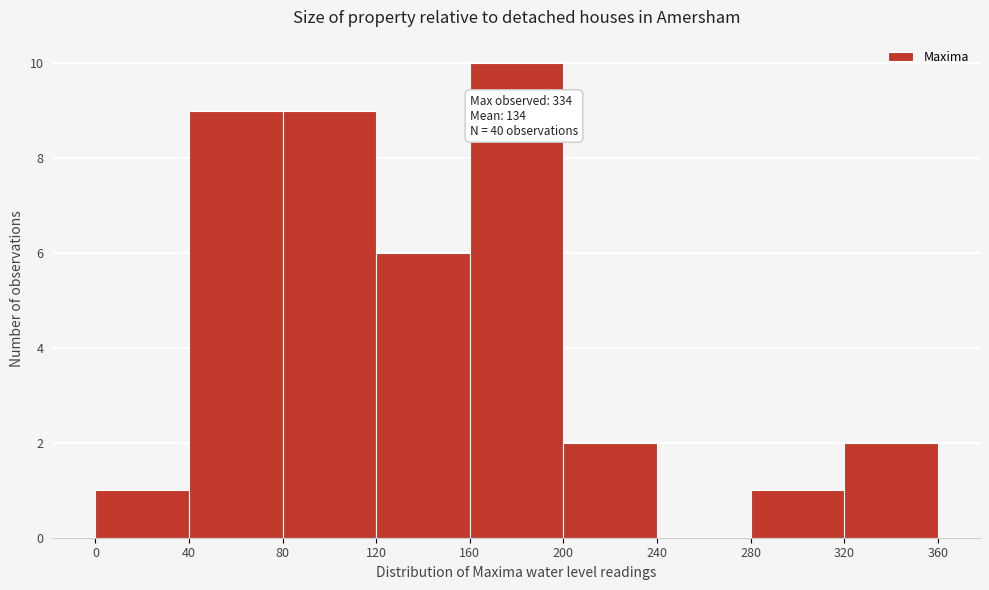

Which range on the x-axis has the tallest bar?

160 to 200